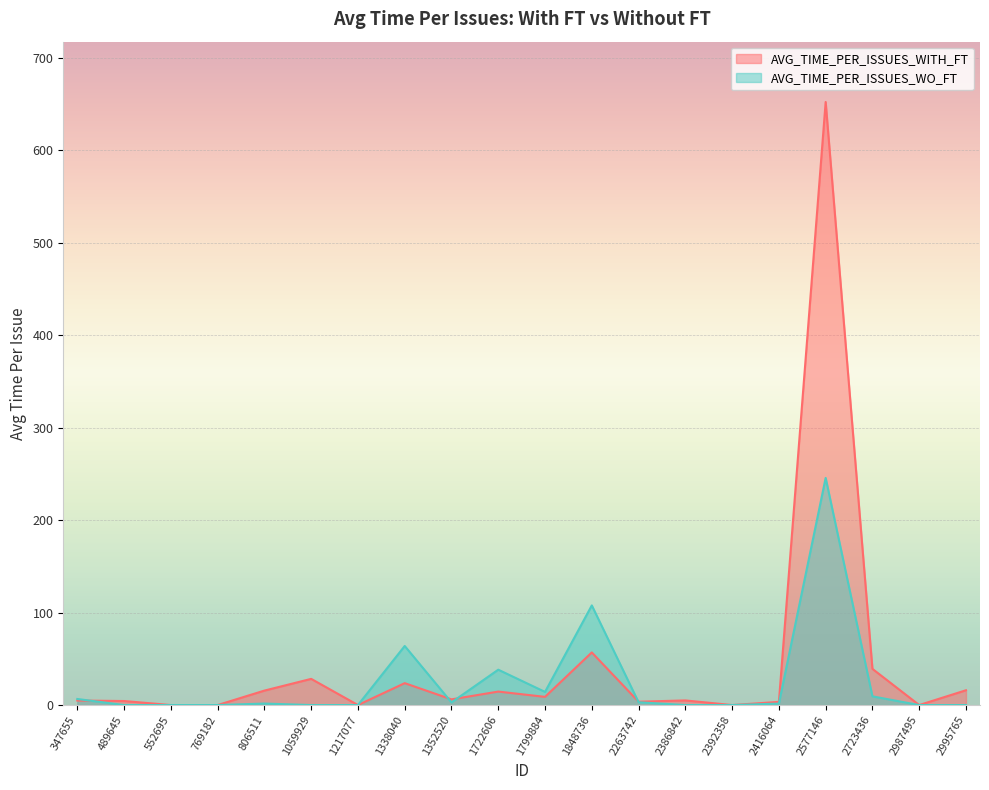

How many positive values does the AVG_TIME_PER_ISSUES_WO_FT series have?

11